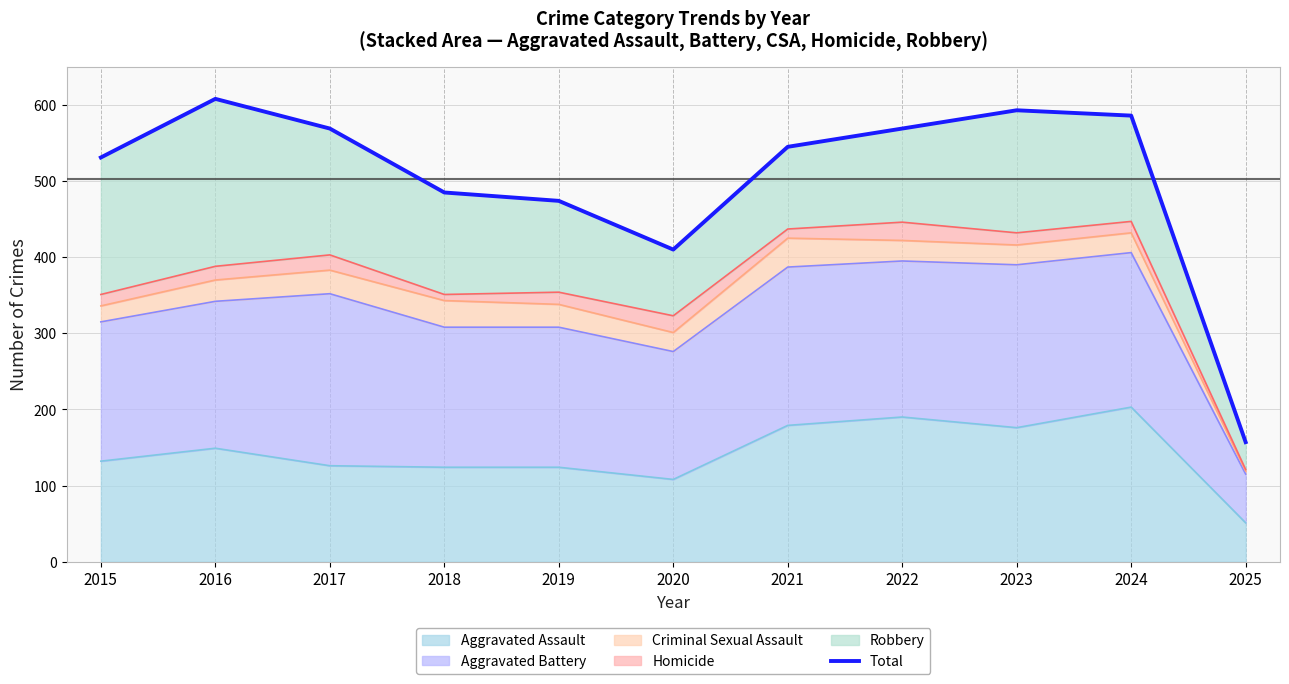

Does the chart display data point markers on the line(s)?

No